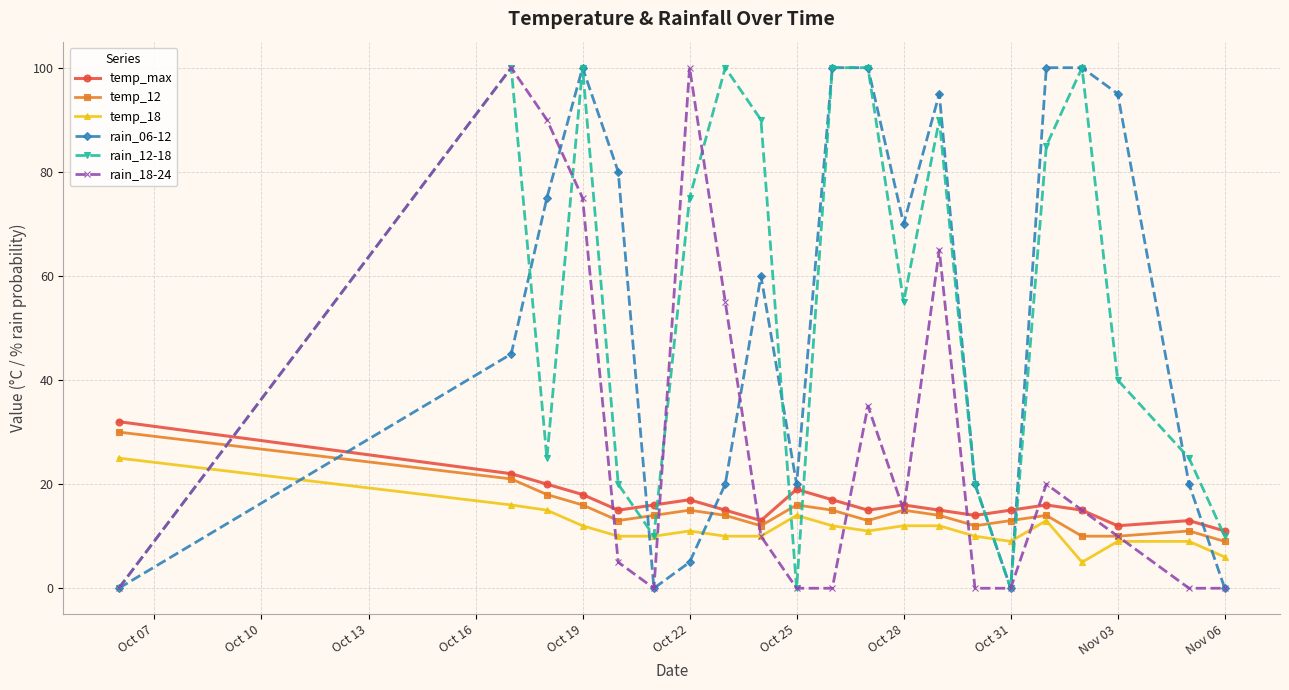

True or false: rain_18-24 has more than 2 points higher than both neighbors.

True